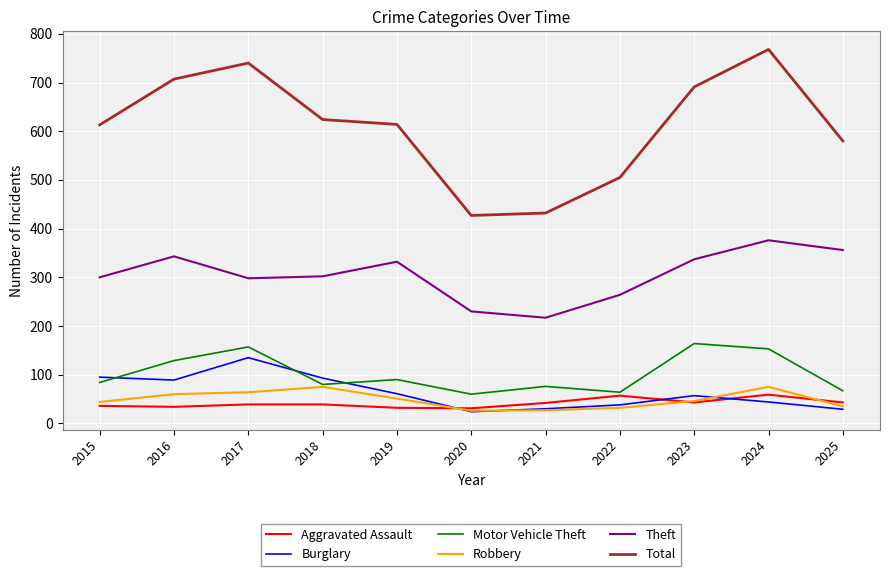

What is the sum of all Total values?

6701